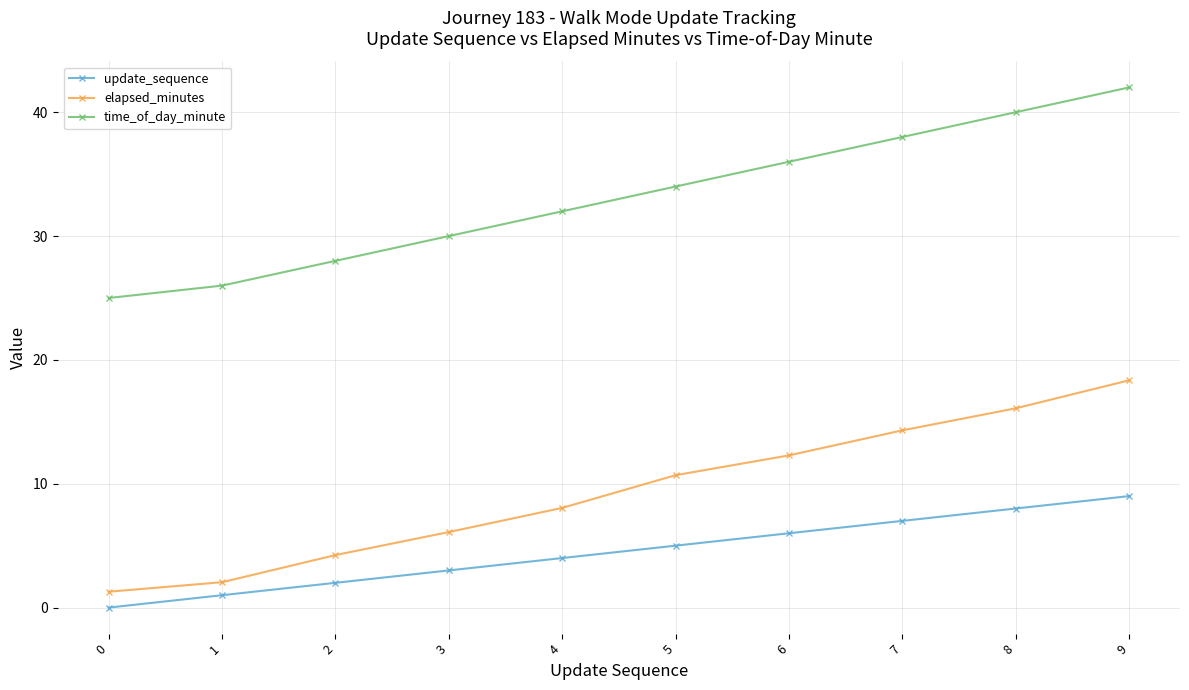

What is the difference between the second highest and second lowest values in the update_sequence series?

7.0